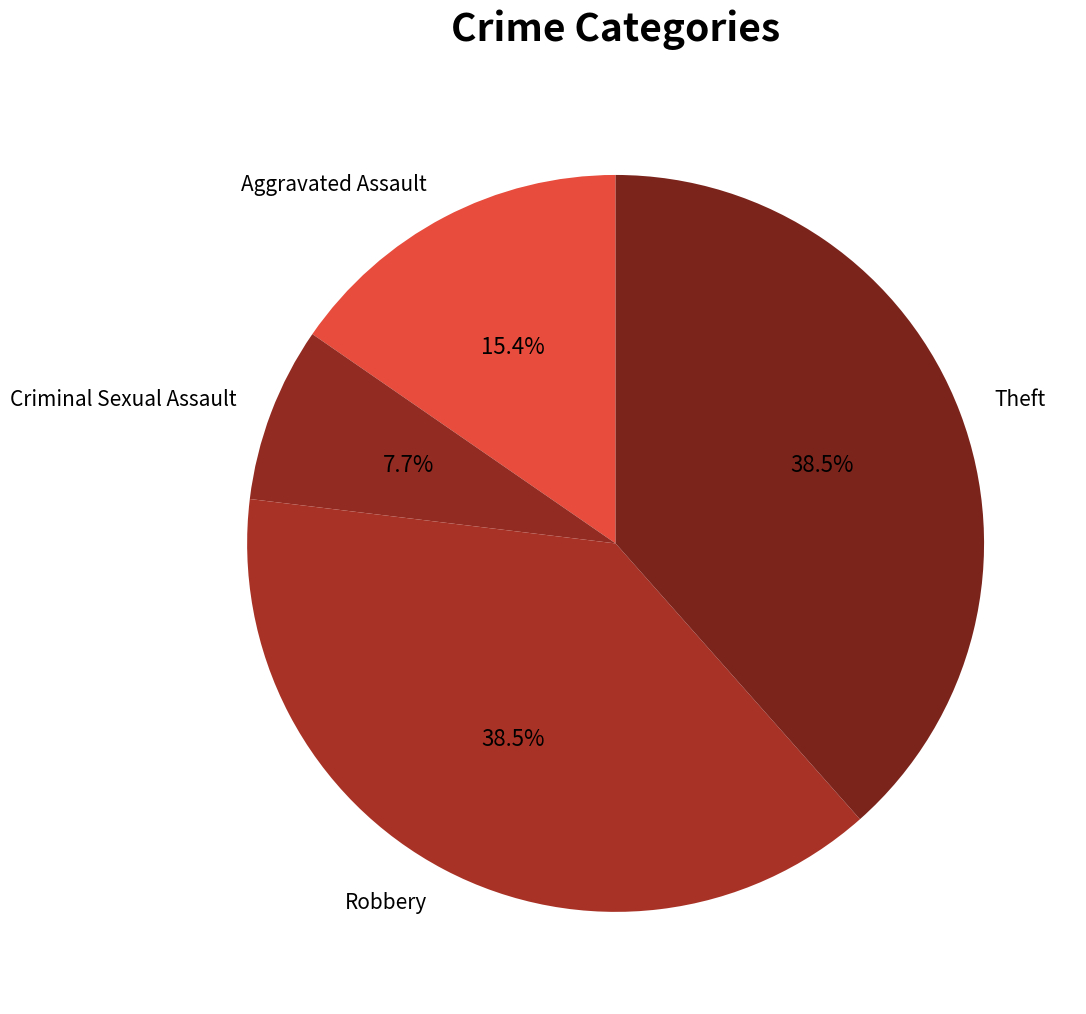

Between Robbery and Aggravated Assault, which is larger?

Robbery